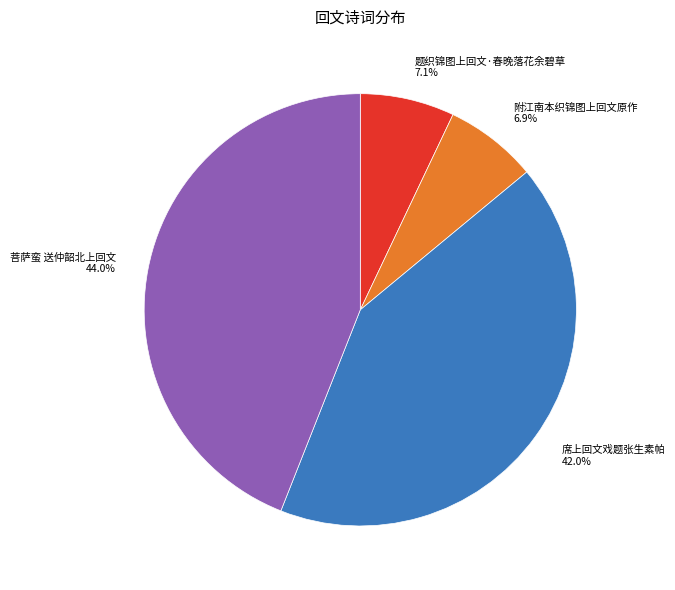

Between 席上回文戏题张生素帕 and 题织锦图上回文·春晚落花余碧草, which is larger?

席上回文戏题张生素帕